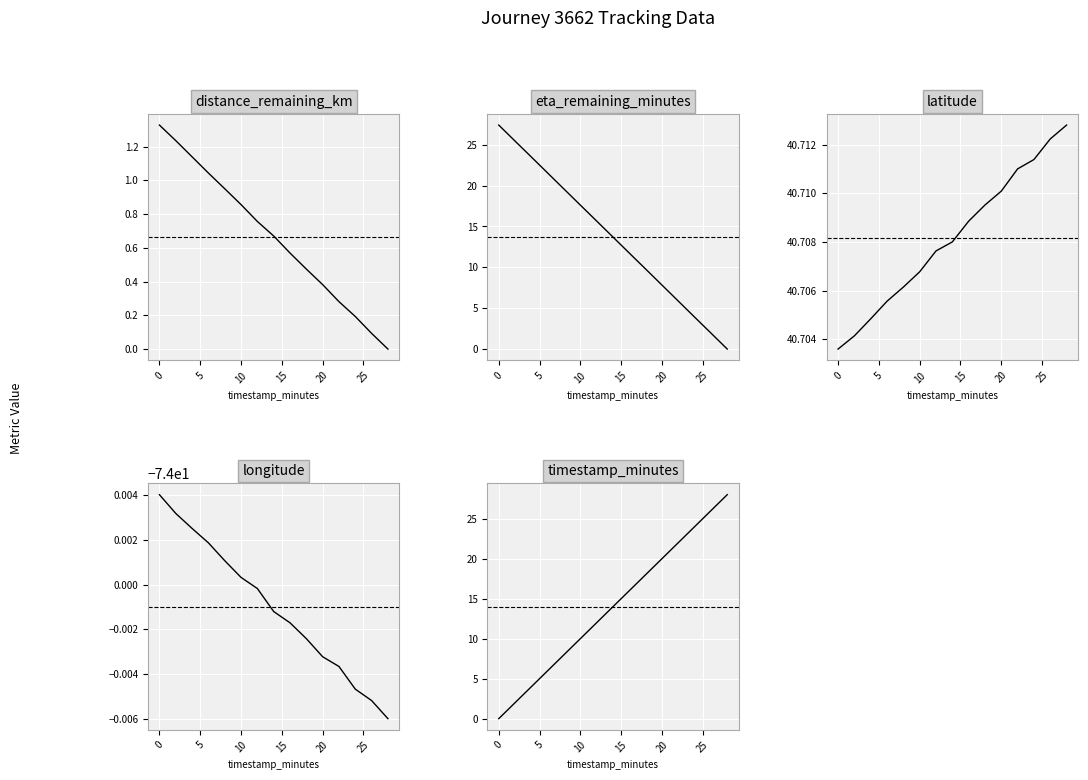

How many categories are shown in the chart?

15